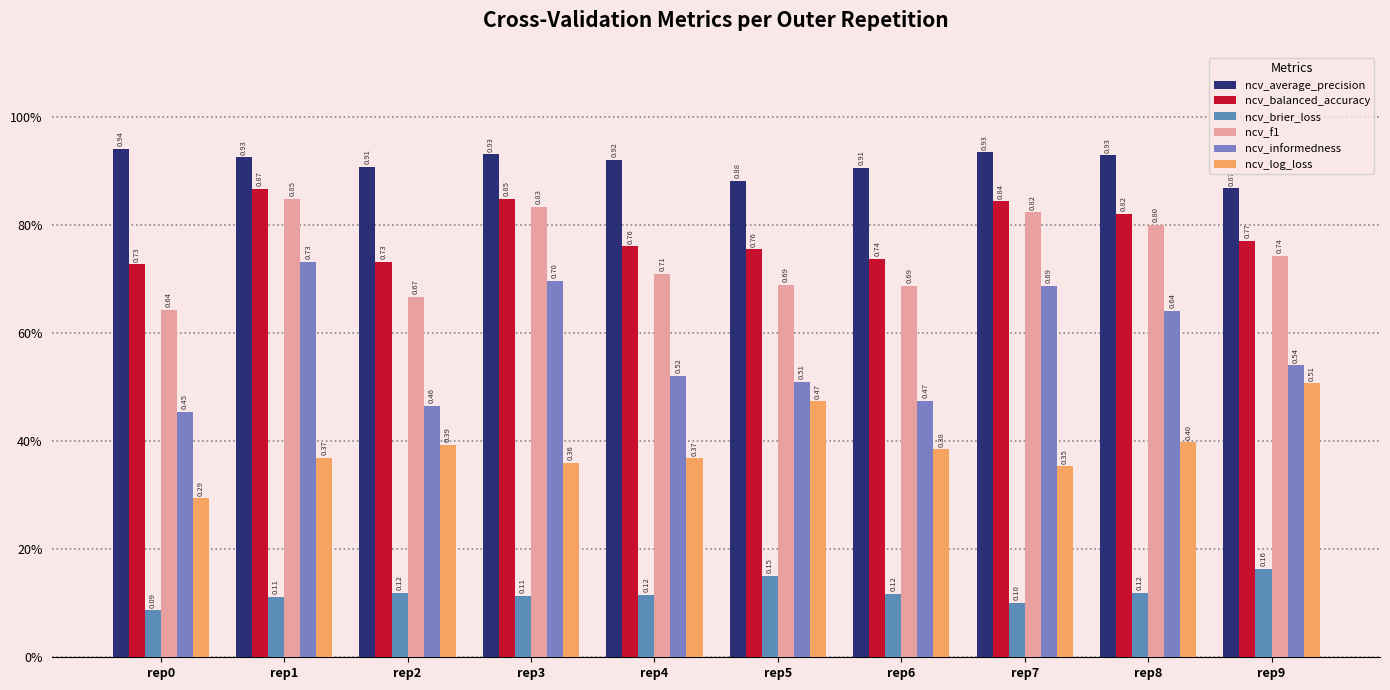

What is the sum of the ncv_balanced_accuracy values at rep4 and rep0?

1.5